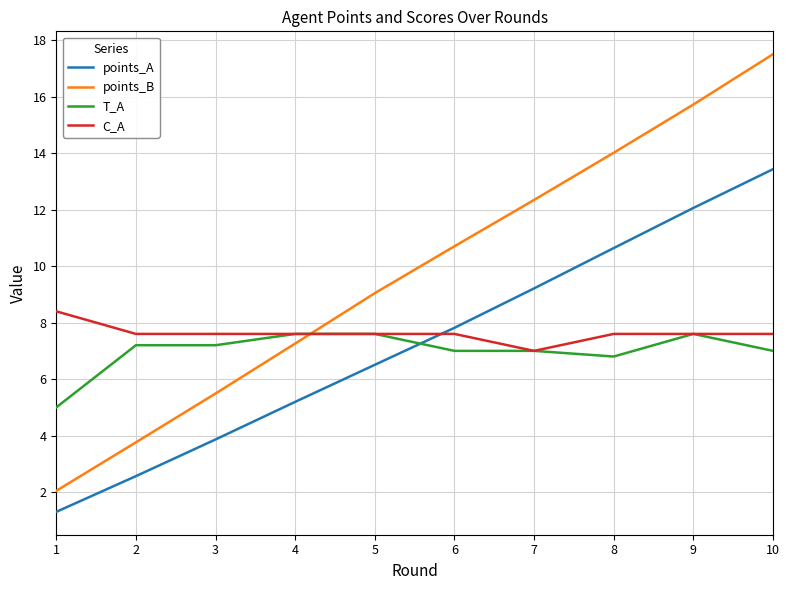

Which series has the largest range (max minus min)?

points_B